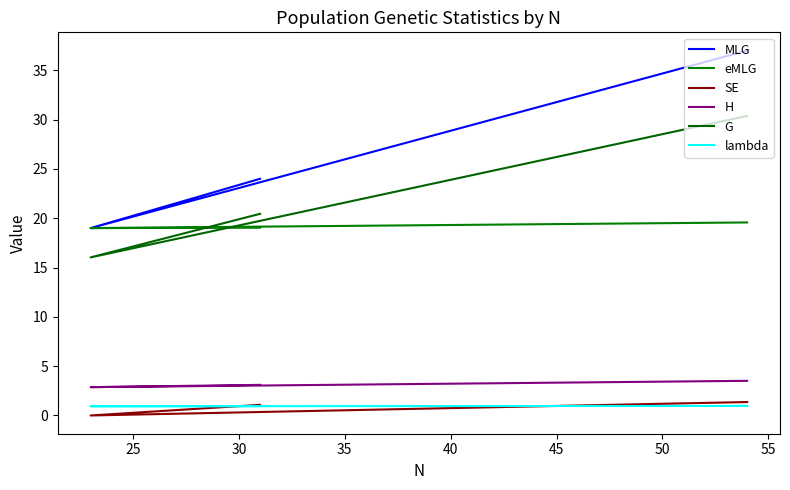

Is this an area chart (filled region under the line)?

No